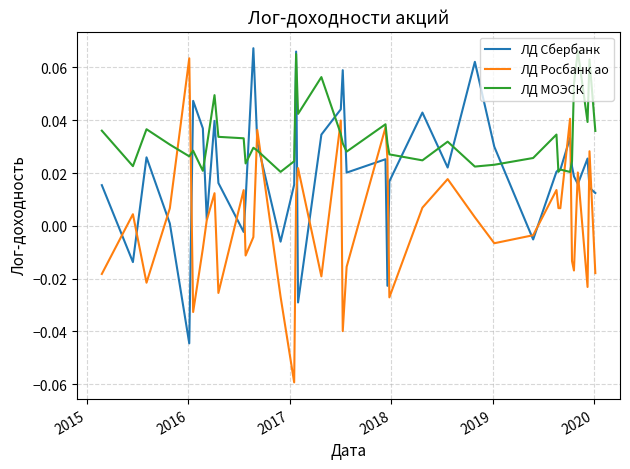

List the series in order of their overall mean, lowest first.

ЛД Росбанк ао, ЛД Сбербанк, ЛД МОЭСК